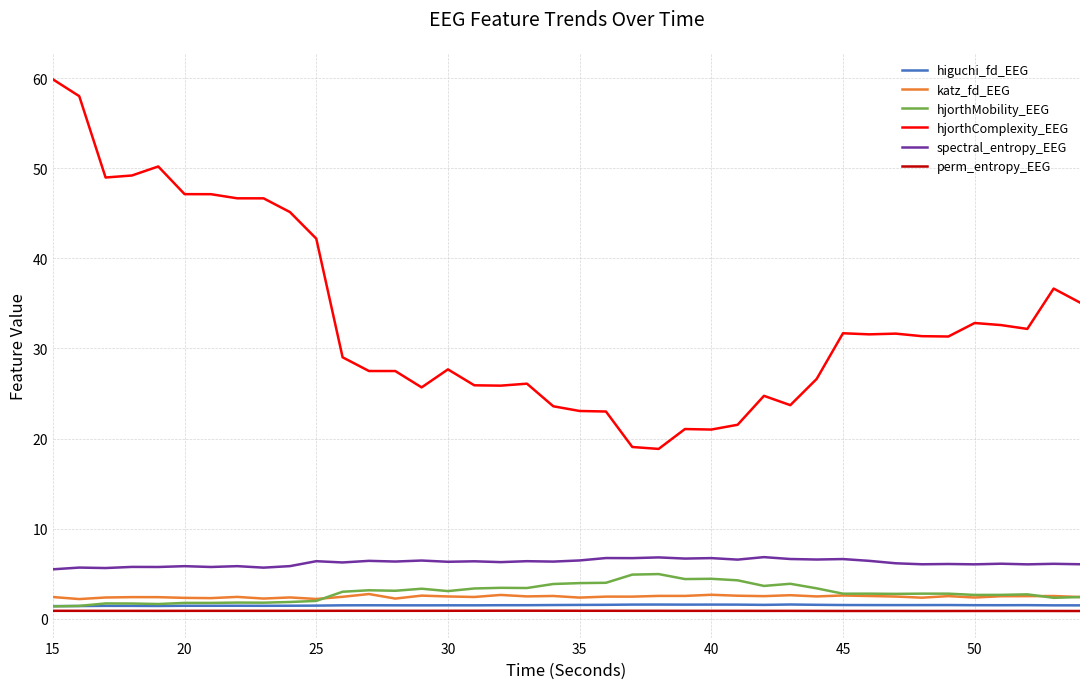

What is the lowest value of the katz_fd_EEG series?

2.2